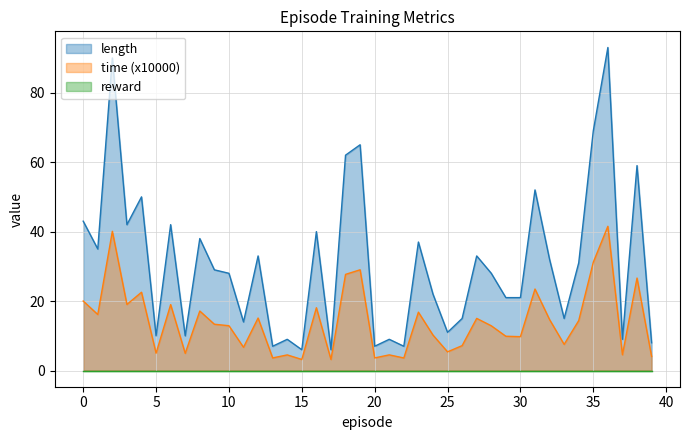

What is the value of the time (x10000) point at the 37th from the left?

41.5